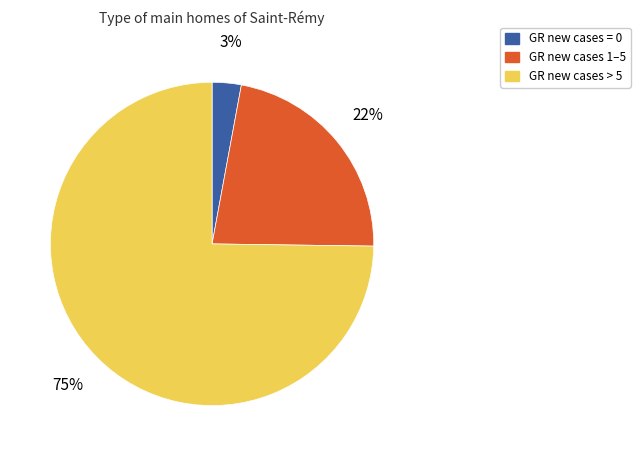

Combined, do GR new cases 1–5 and GR new cases = 0 account for over 50%?

No